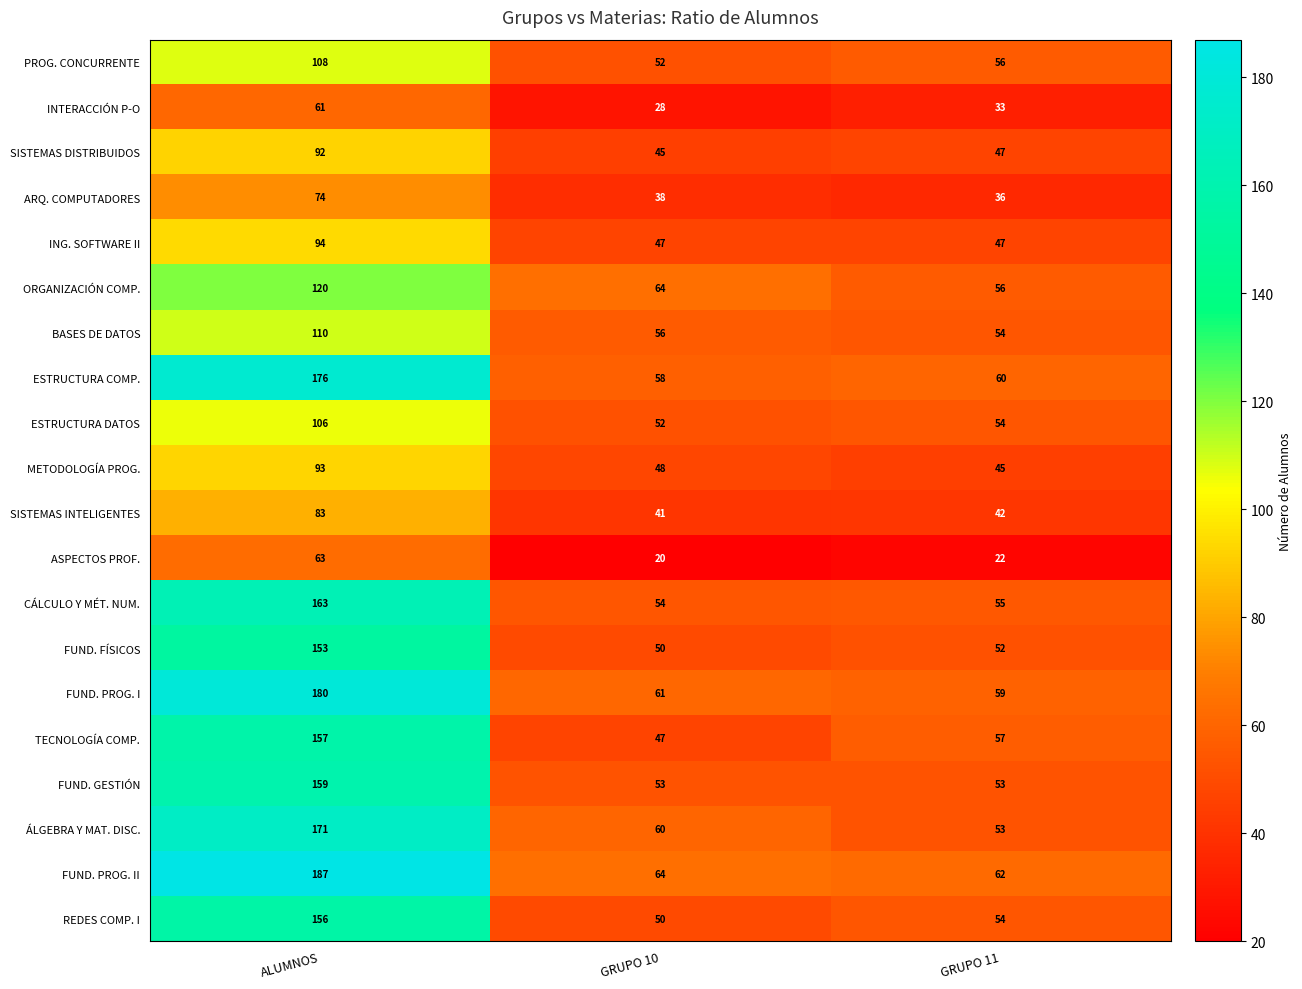

Between ALUMNOS and GRUPO 10, which series saw the biggest shift?

FUND. PROG. II